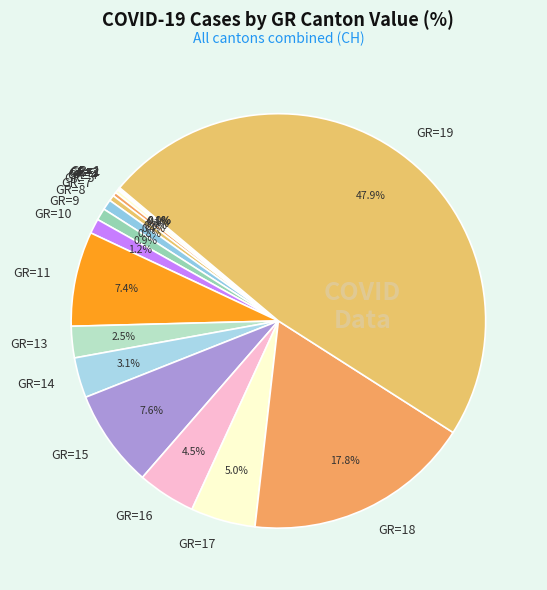

How much of the chart is everything except GR=5?

99.7%